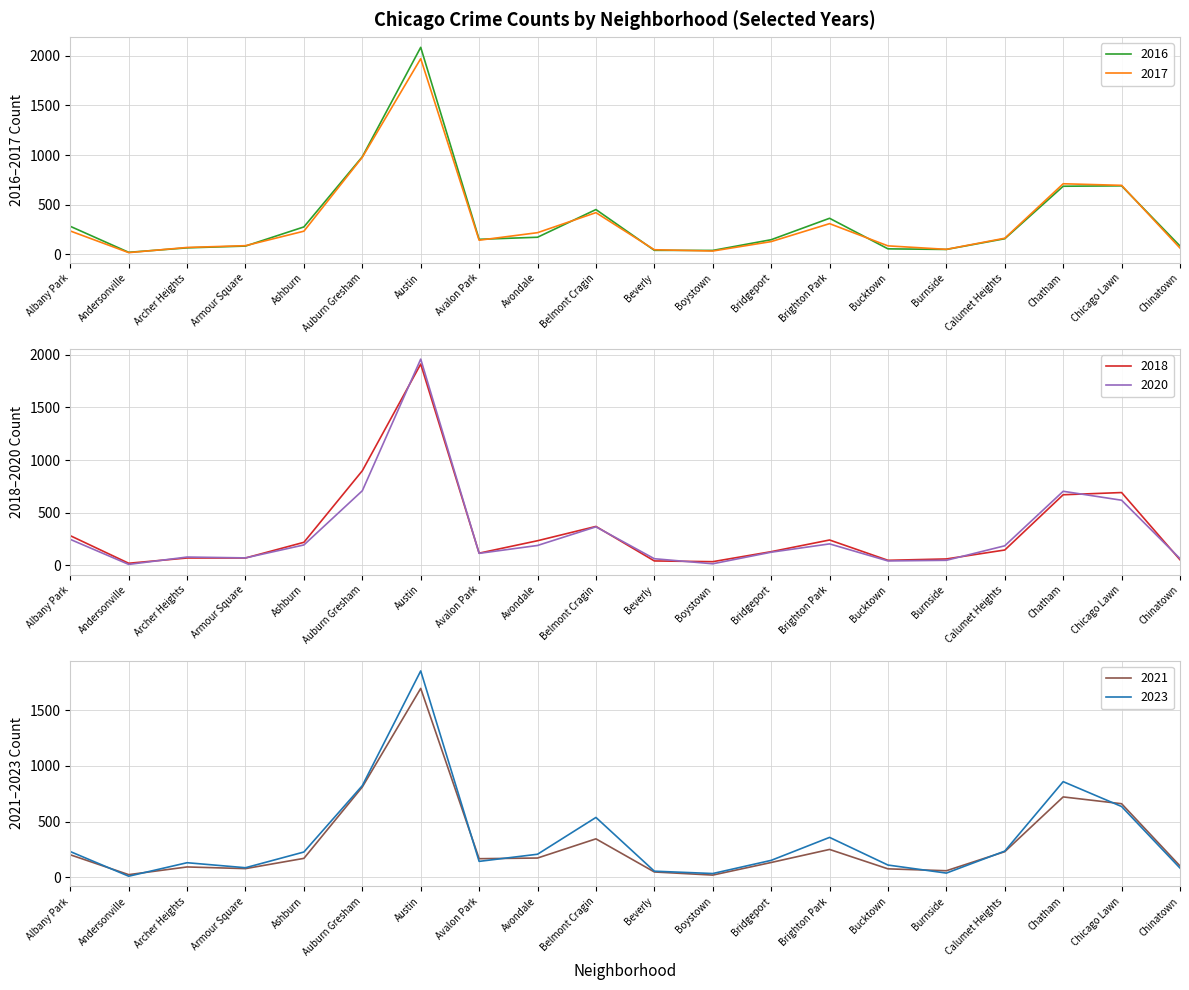

Does the chart display data point markers on the line(s)?

No